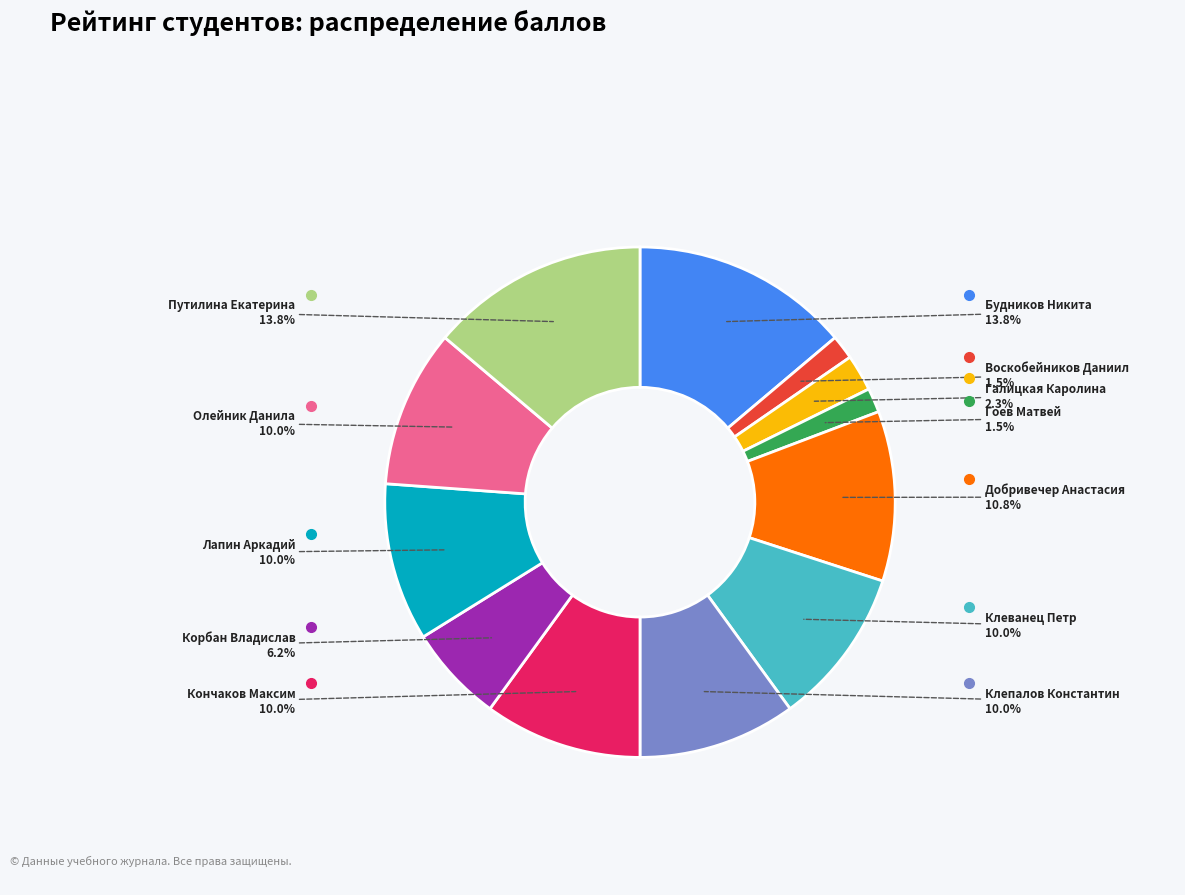

How much of the chart is everything except Путилина Екатерина?

86.2%